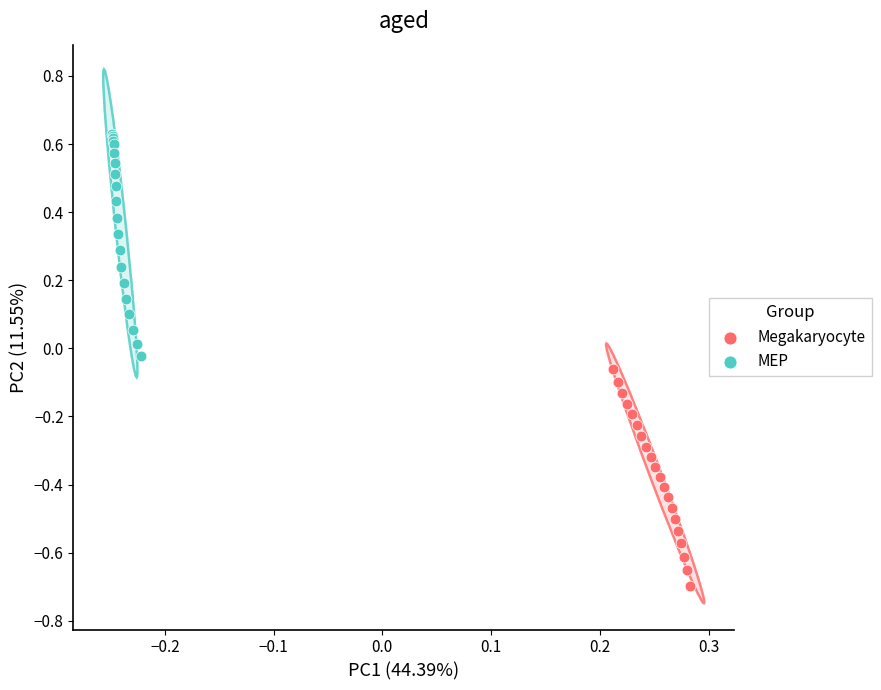

Which series contains the lowest Y value?

Megakaryocyte